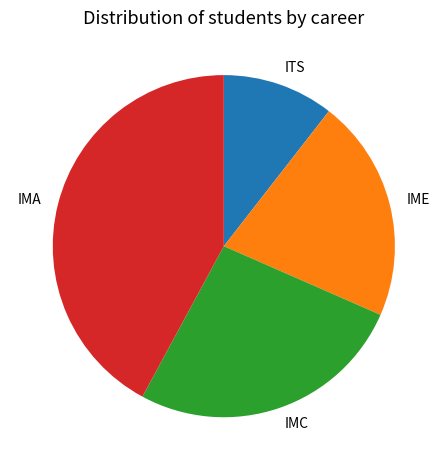

How many segments does this pie chart have?

4